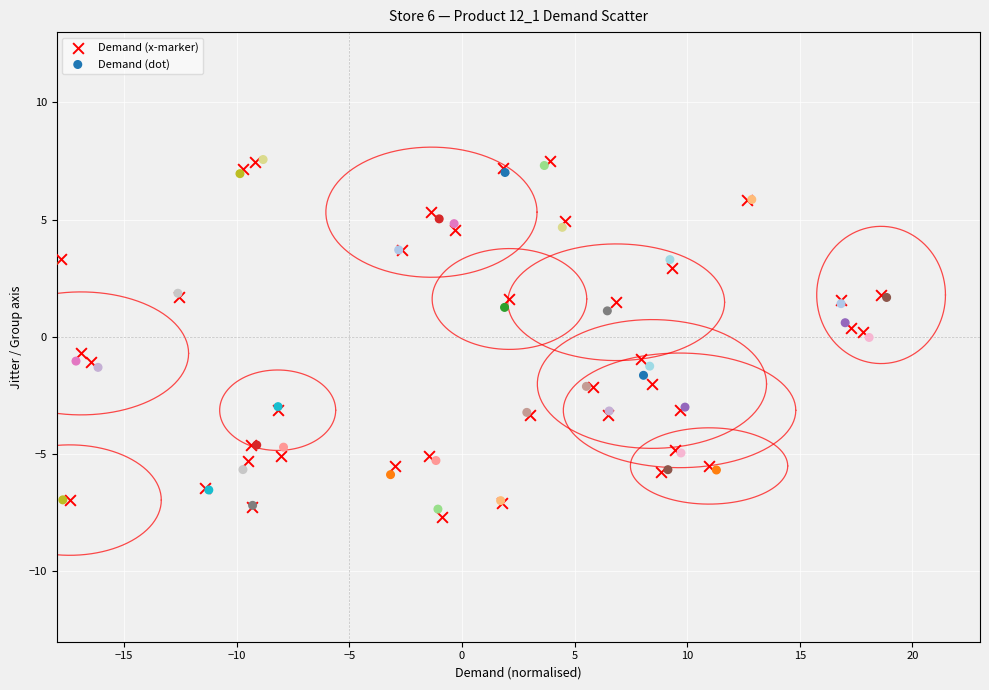

Which series has the largest Y range (max minus min)?

Demand (x-marker)